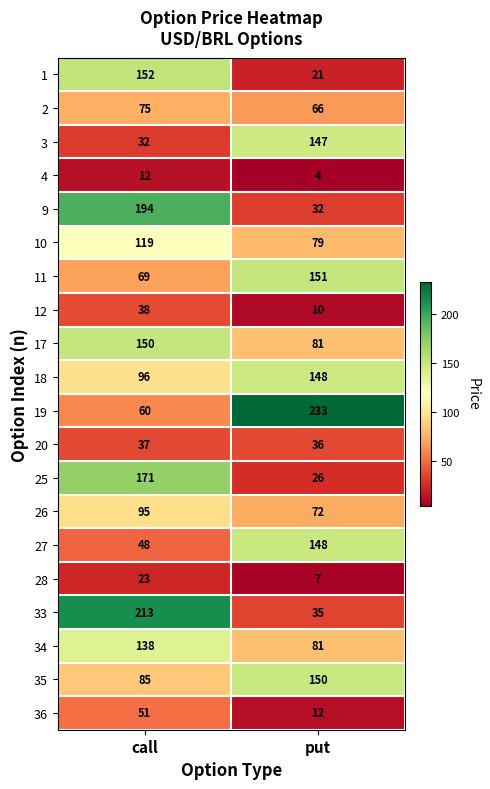

What is the difference between the 25 values at put and call?

145